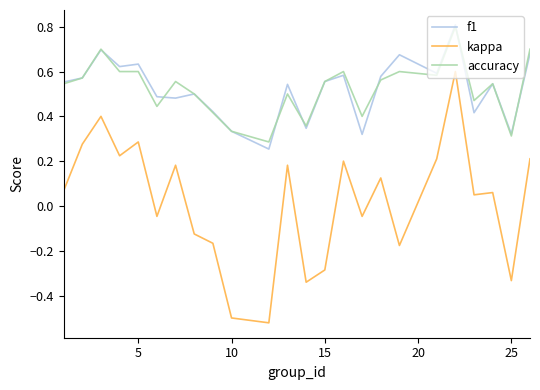

True or false: kappa and f1 cross at least once.

False